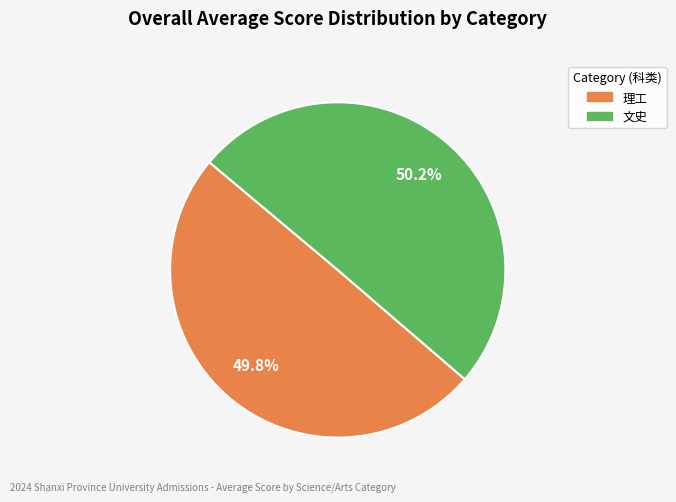

Count the number of slices in the pie.

2